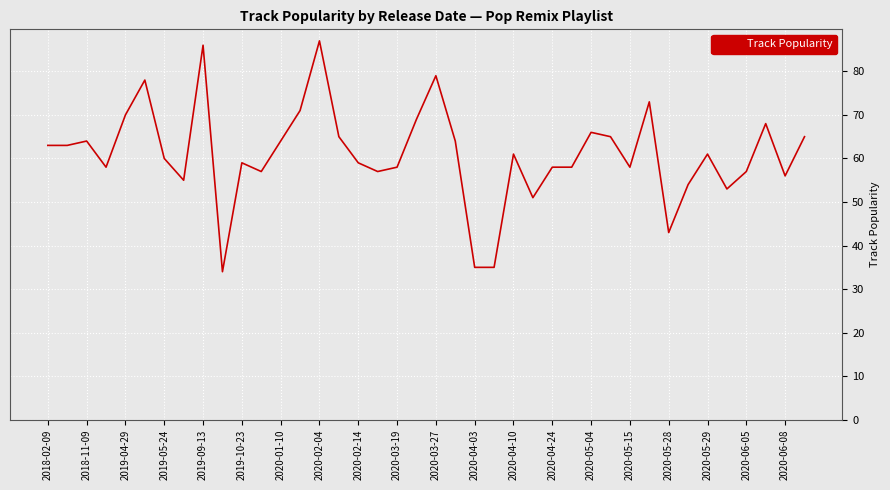

What is the smallest value displayed?

34